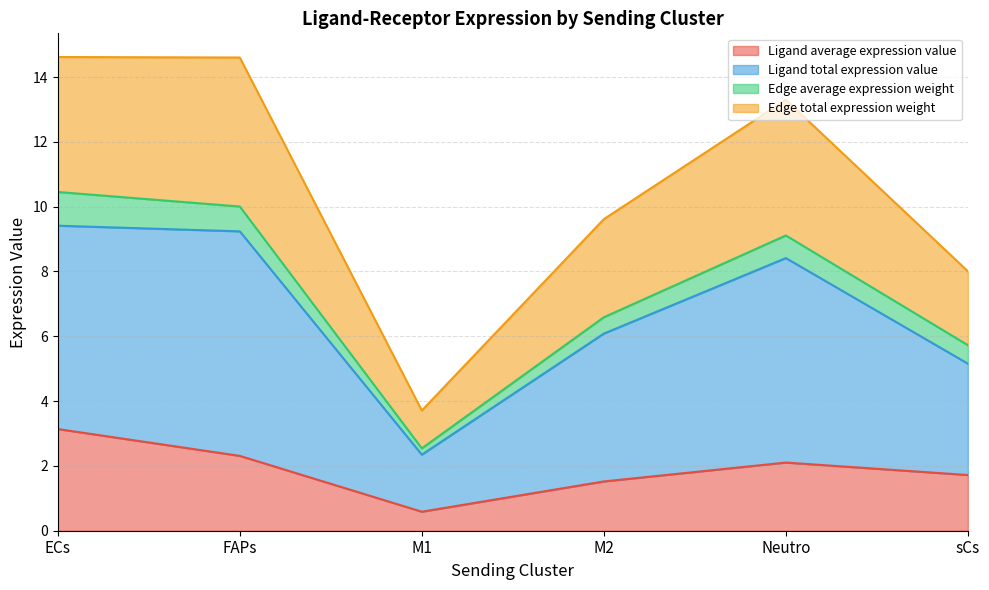

The Ligand average expression value series shows 2.2 at M2. True or false?

False